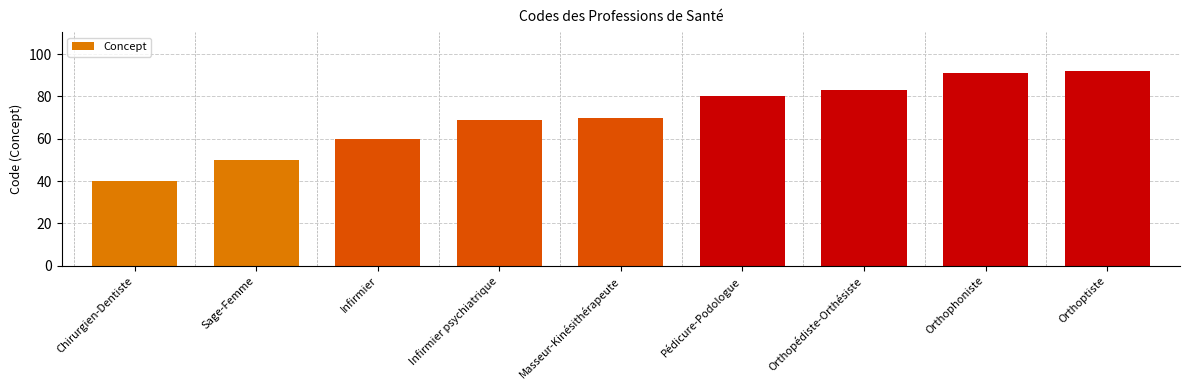

Rank the categories by value from lowest to highest.

Chirurgien-Dentiste, Sage-Femme, Infirmier, Infirmier psychiatrique, Masseur-Kinésithérapeute, Pédicure-Podologue, Orthopédiste-Orthésiste, Orthophoniste, Orthoptiste